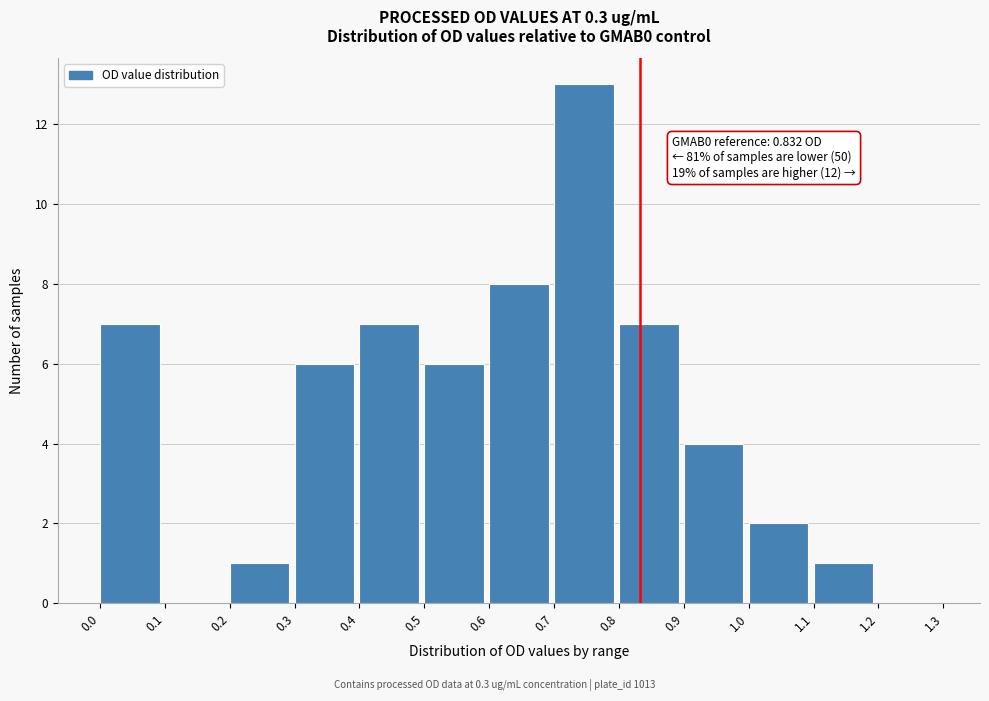

Over which range of the x-axis is the bar tallest?

0.7 to 0.8